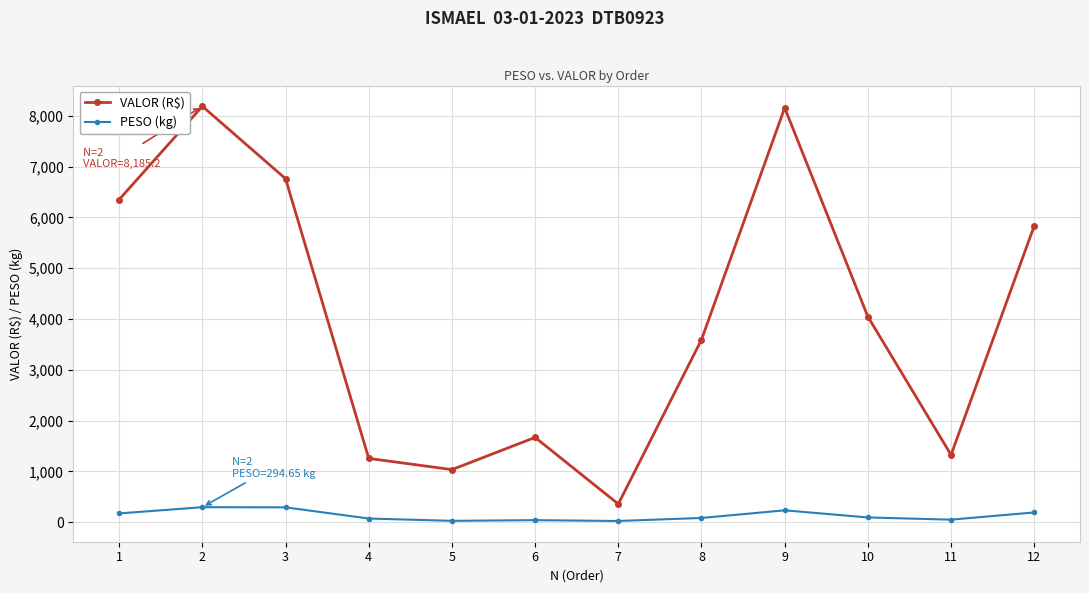

True or false: PESO (kg) and VALOR (R$) intersect in this chart.

False